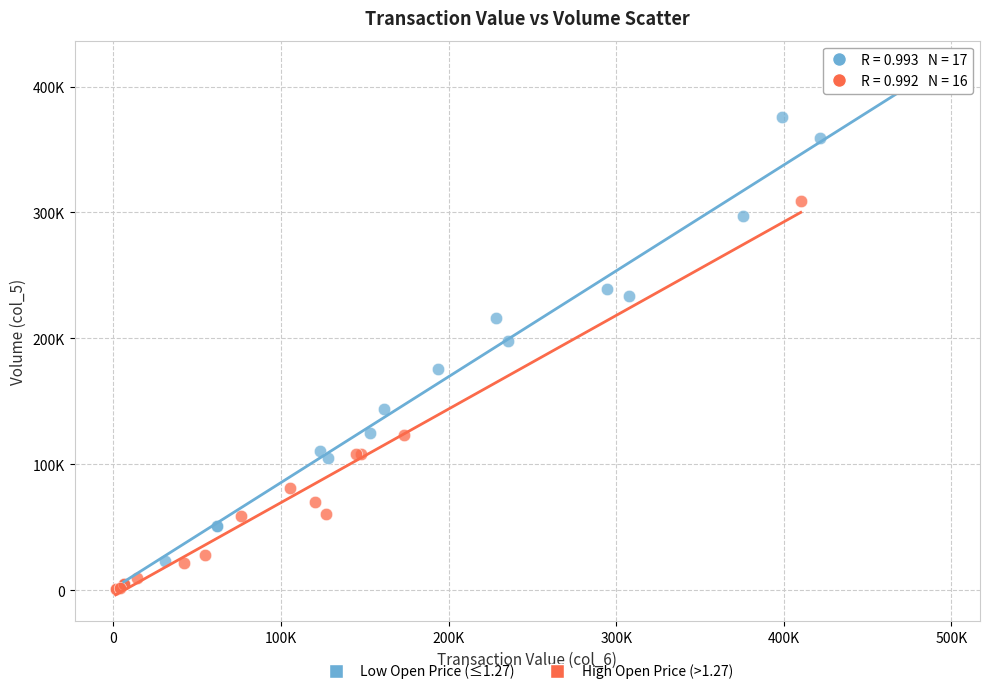

Which series contains the highest Y value?

Low Open Price (≤1.27)